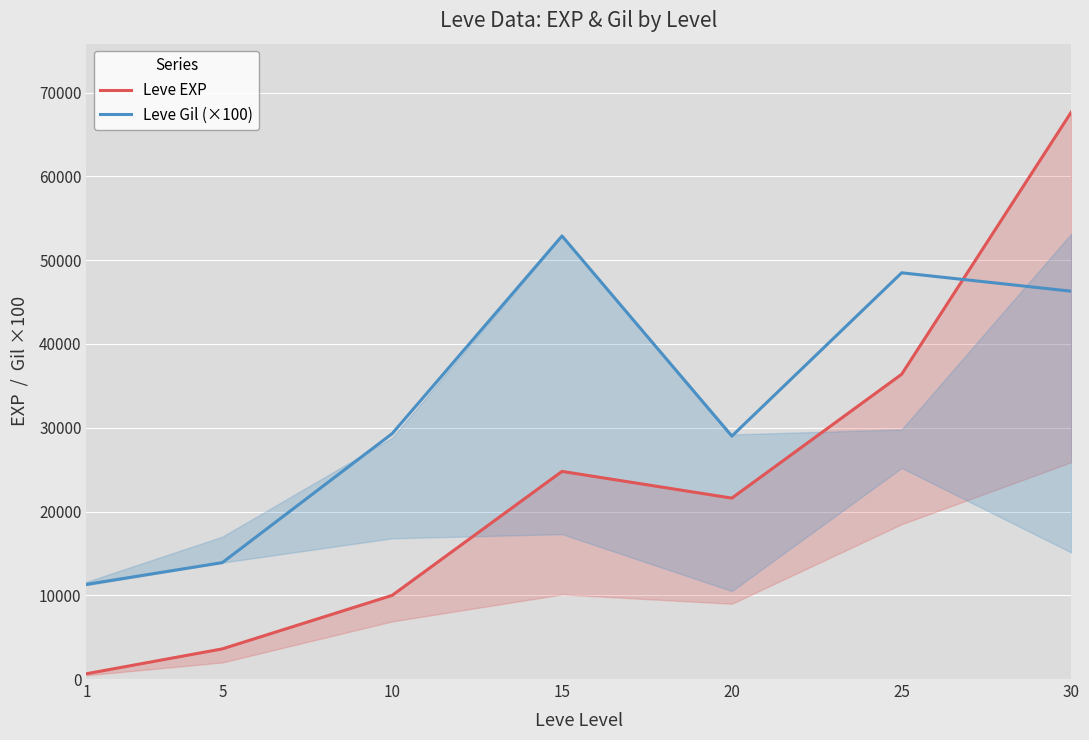

Is it true that Leve Gil (×100) equals 29000 at 20?

True